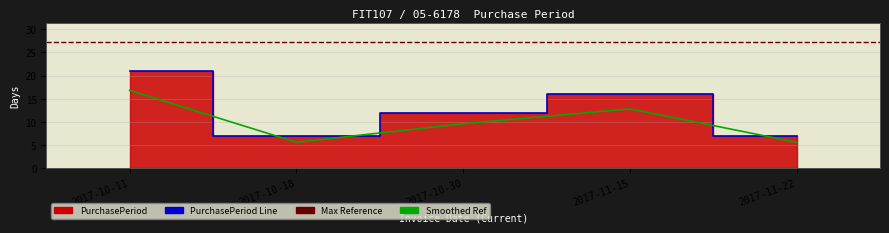

True or false: the data has more than 0 interior local peaks.

True